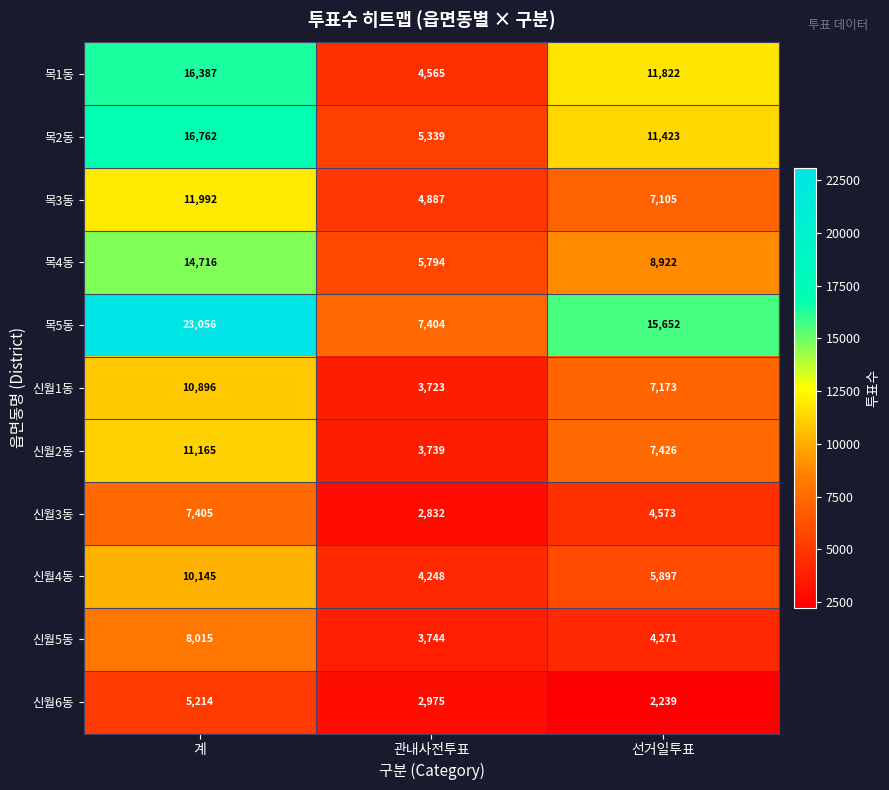

What is the total value across all series at 계?

135753